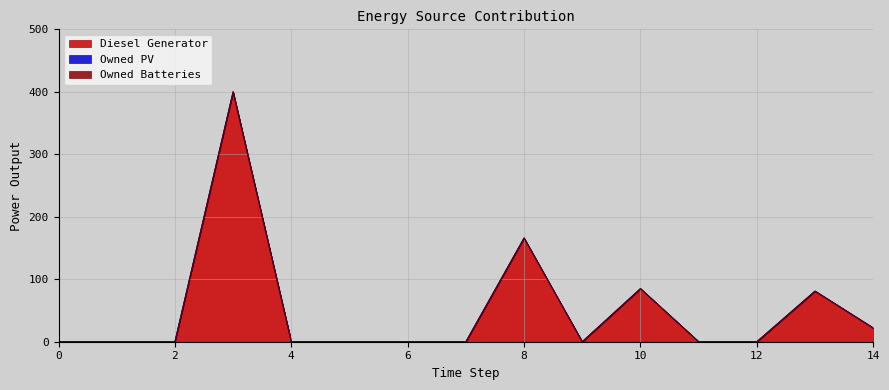

True or false: Owned PV and Diesel Generator cross at least once.

False